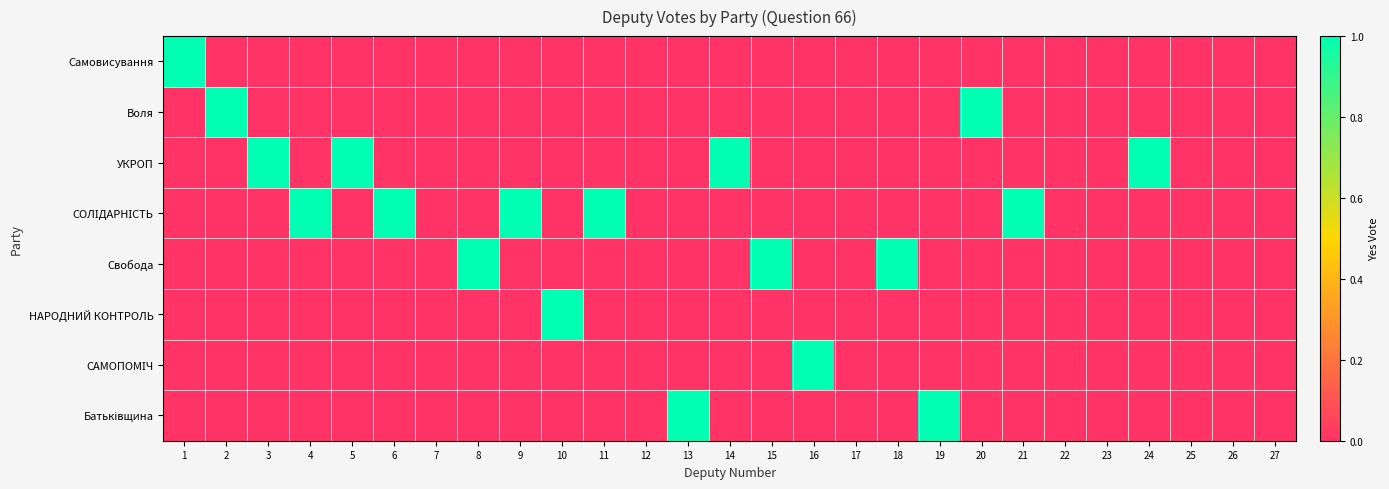

At which category does the chart reach its minimum across all series?

2